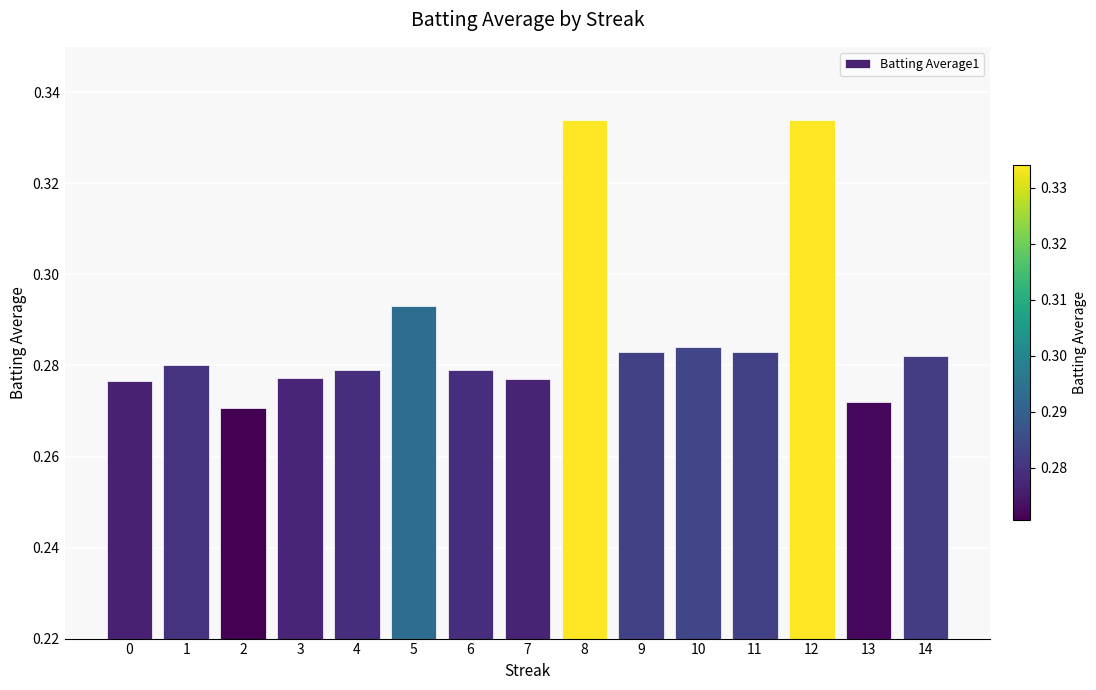

Is it true that the value at 11 is 0.1?

False